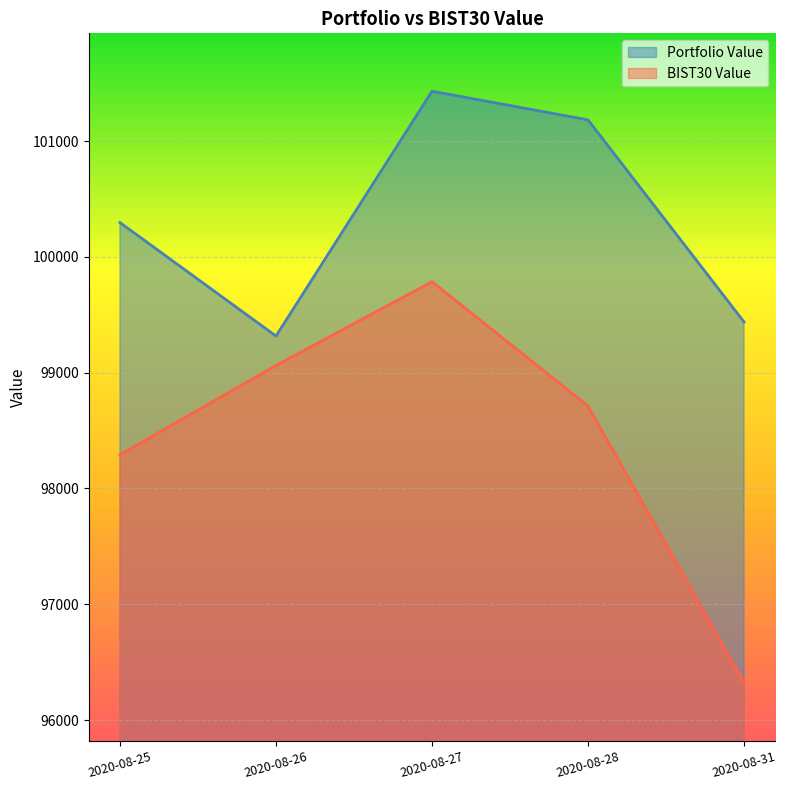

Reading left to right, transcribe all the data shown in this chart.

Portfolio Value: 2020-08-25=100296.2	2020-08-26=99316.1	2020-08-27=101430.9	2020-08-28=101183.5	2020-08-31=99437.9
BIST30 Value: 2020-08-25=98290.7	2020-08-26=99061.9	2020-08-27=99785.3	2020-08-28=98712.0	2020-08-31=96319.0